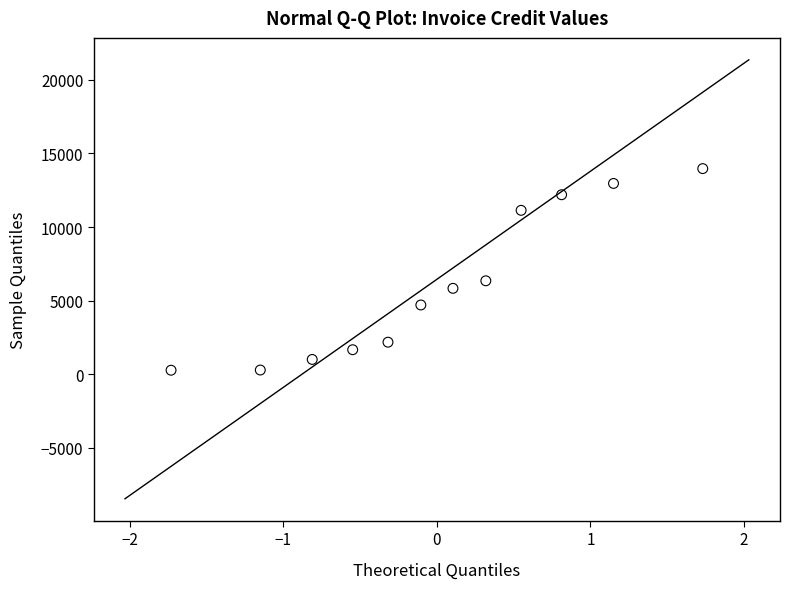

What Y value in the scatter plot is closest to 7123?

6350.2